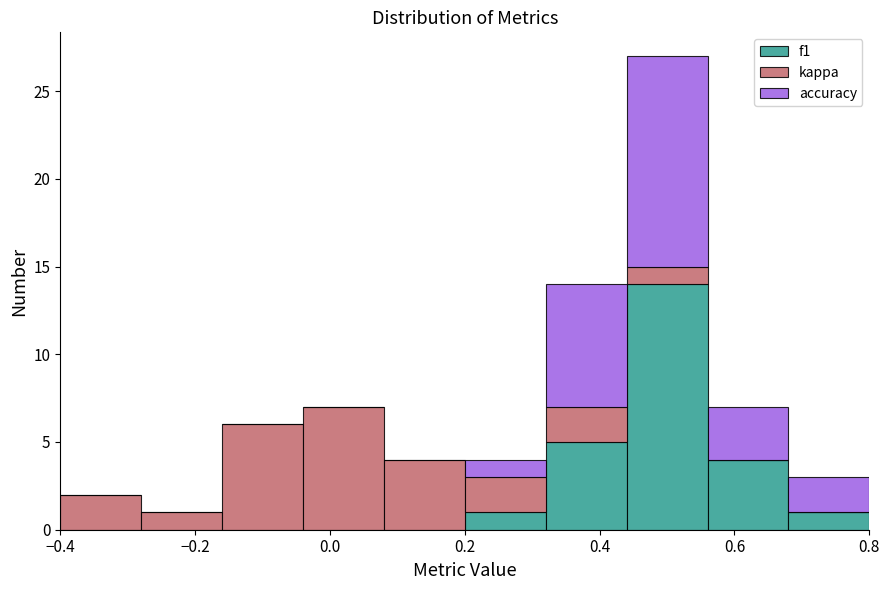

What is the total height of the stacked bar covering 0.20 to 0.32 on the x-axis? The values are not printed on the chart, so give them approximately, as read against the axis.

4